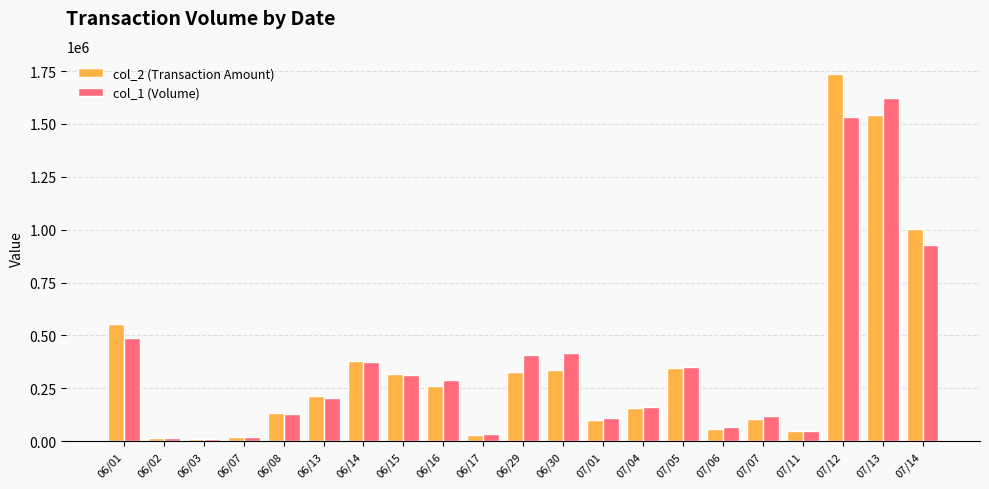

What is the average value of the col_2 (Transaction Amount) series?

365599